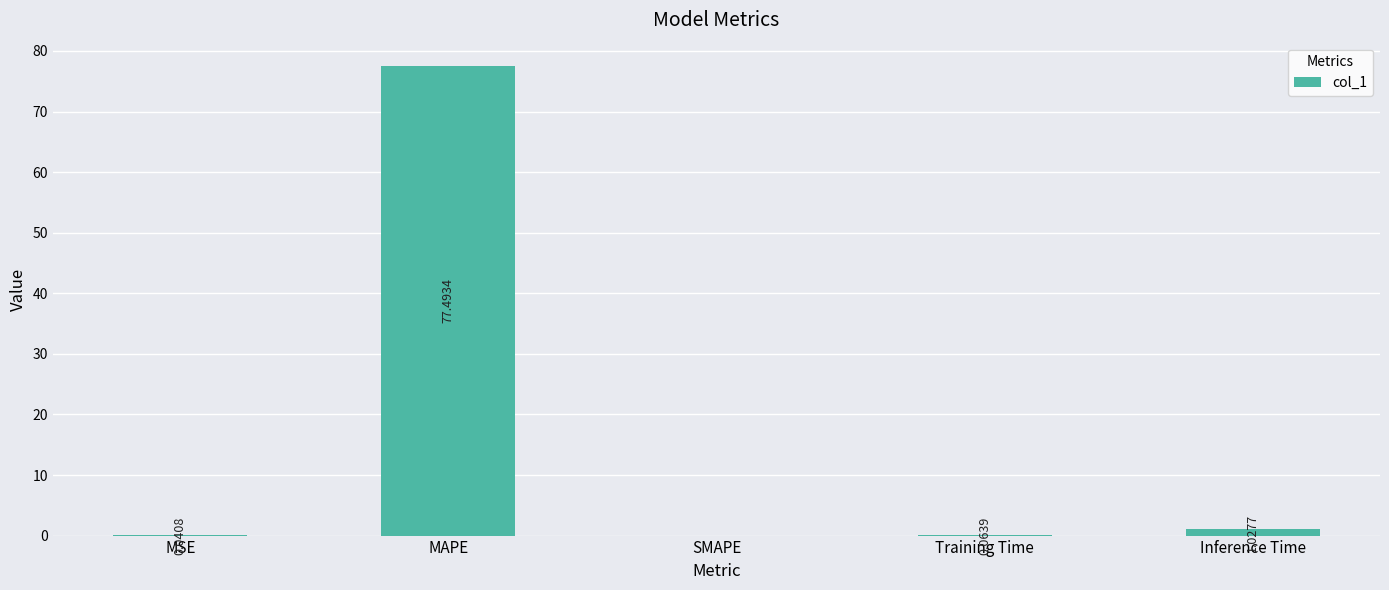

What is the sum of all values?

78.6